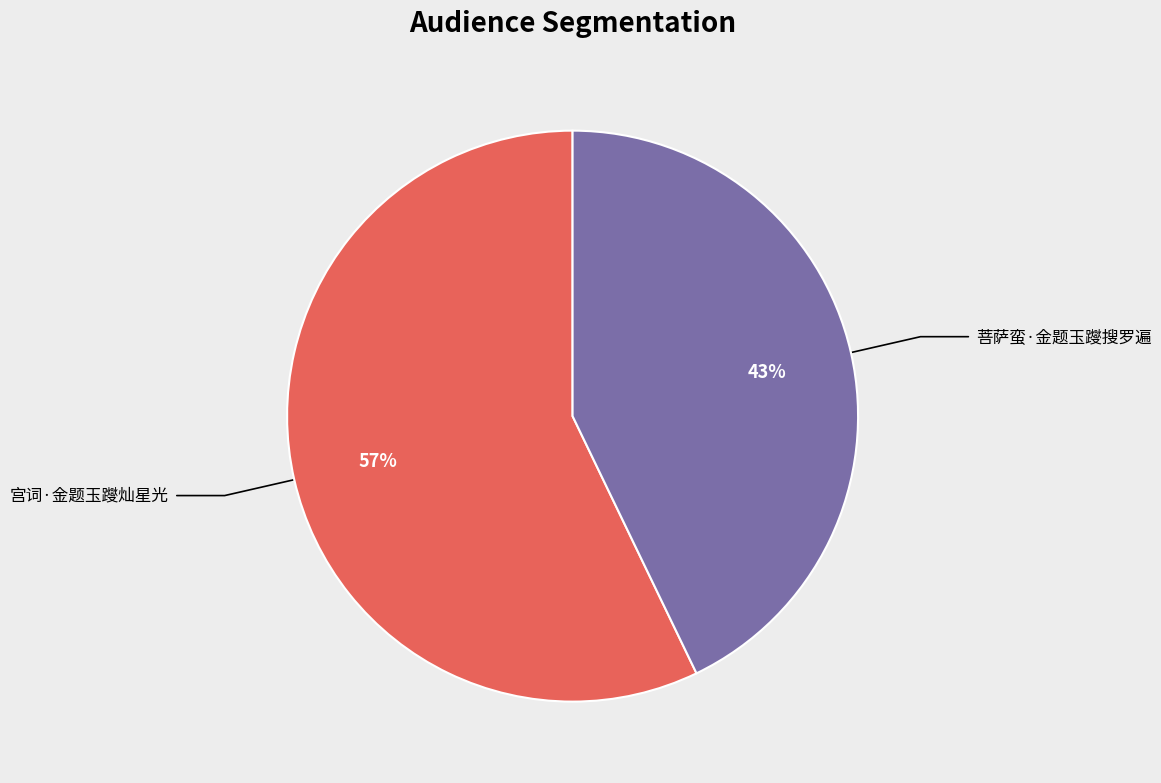

Is it true that 宫词·金题玉躞灿星光 is 66% of the pie?

False